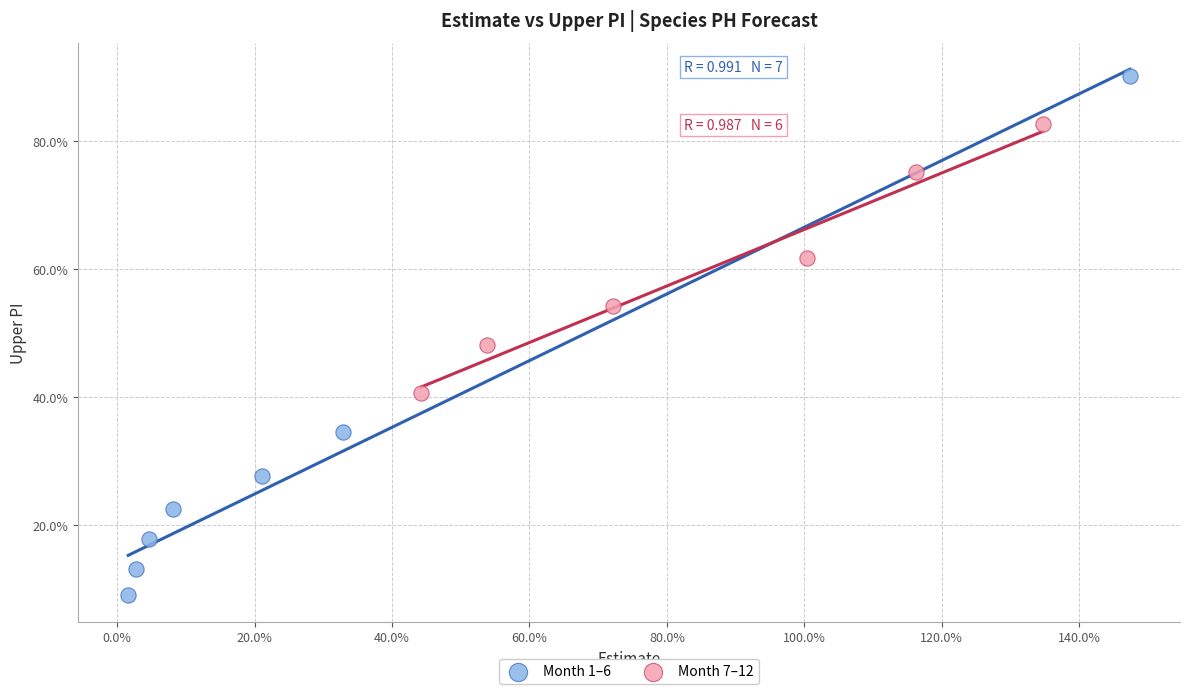

Which series reaches the maximum Y coordinate?

Month 1–6